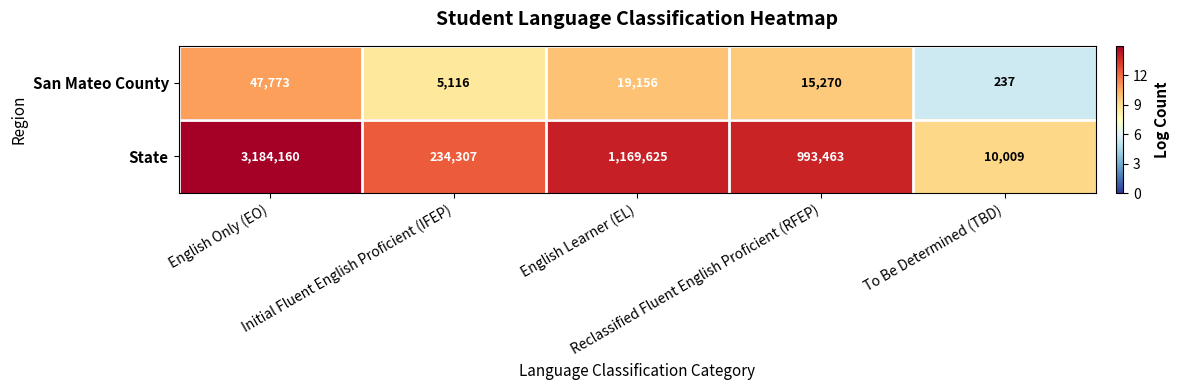

Which label corresponds to the largest value in the chart?

English Only (EO)